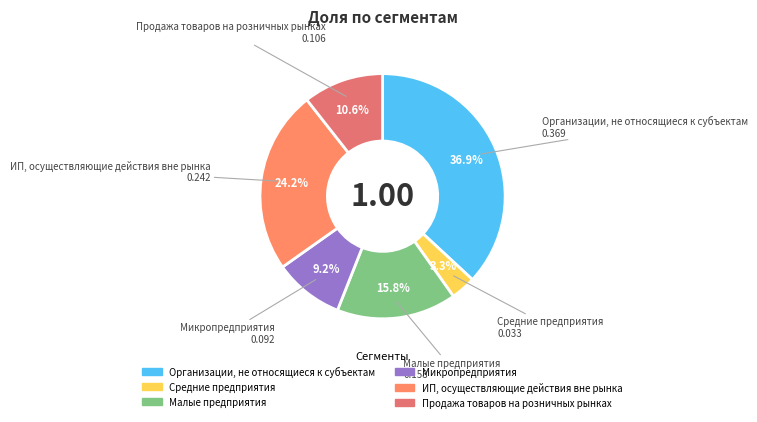

How many segments does this pie chart have?

6